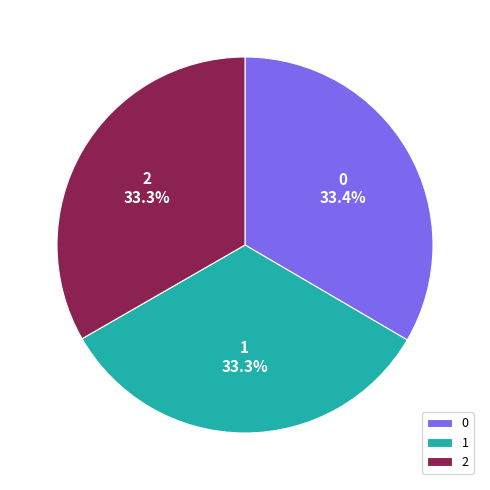

True or false: 1 accounts for 39% of the total.

False